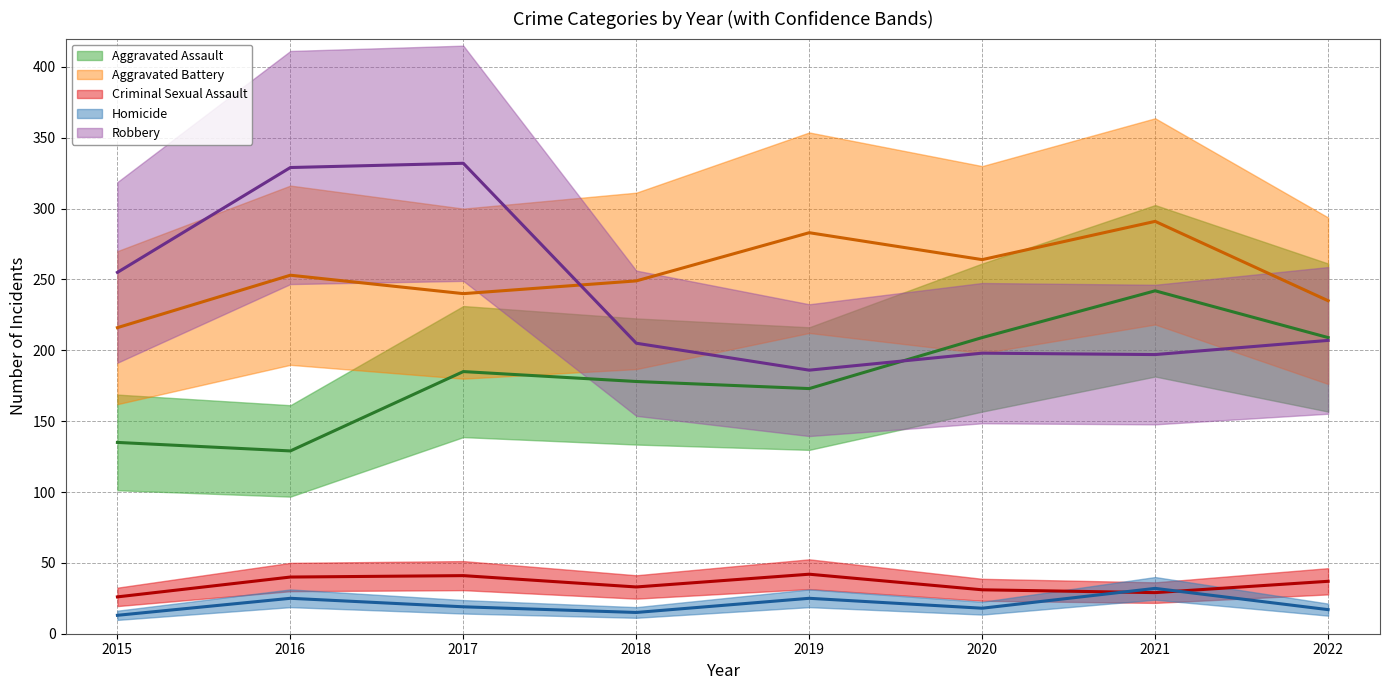

Reading left to right, extract all data points from this chart.

Aggravated Assault: 2015=135	2016=129	2017=185	2018=178	2019=173	2020=209	2021=242	2022=209
Aggravated Battery: 2015=216	2016=253	2017=240	2018=249	2019=283	2020=264	2021=291	2022=235
Criminal Sexual Assault: 2015=26	2016=40	2017=41	2018=33	2019=42	2020=31	2021=29	2022=37
Homicide: 2015=13	2016=25	2017=19	2018=15	2019=25	2020=18	2021=32	2022=17
Robbery: 2015=255	2016=329	2017=332	2018=205	2019=186	2020=198	2021=197	2022=207